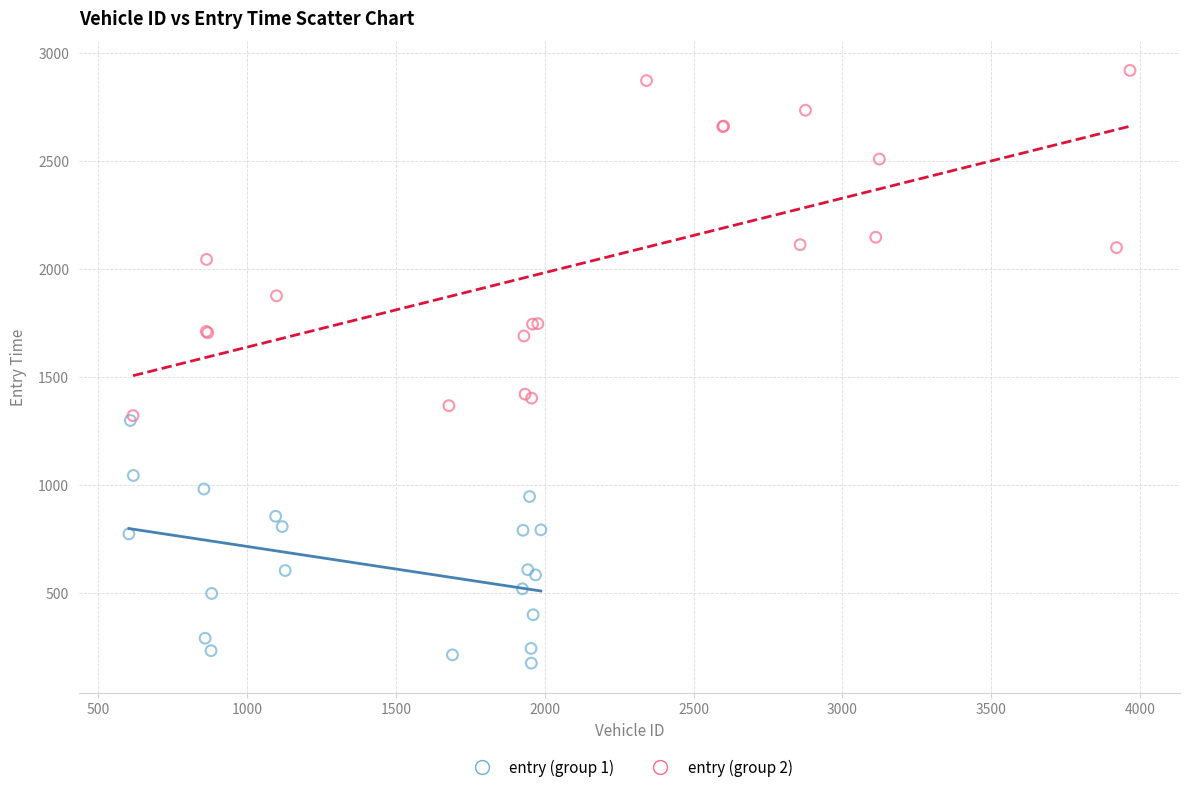

Which series contains the lowest Y value?

entry (group 1)